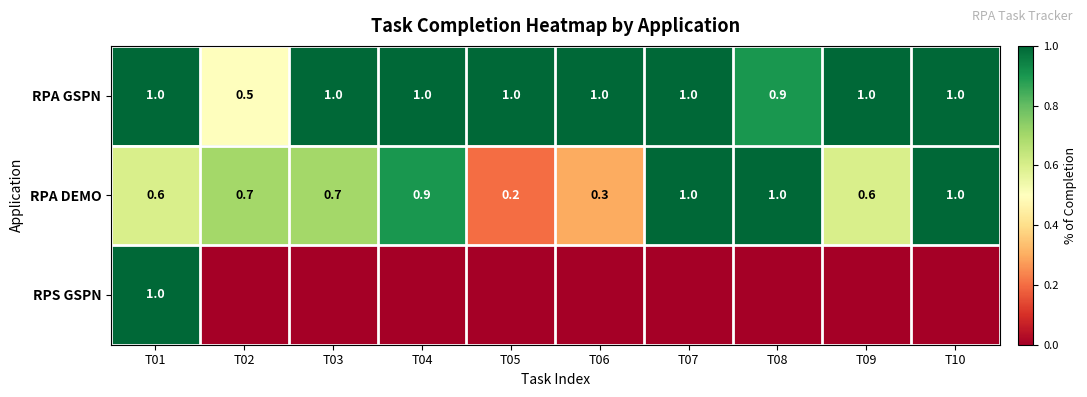

The RPA GSPN series shows 1.7 at T10. True or false?

False